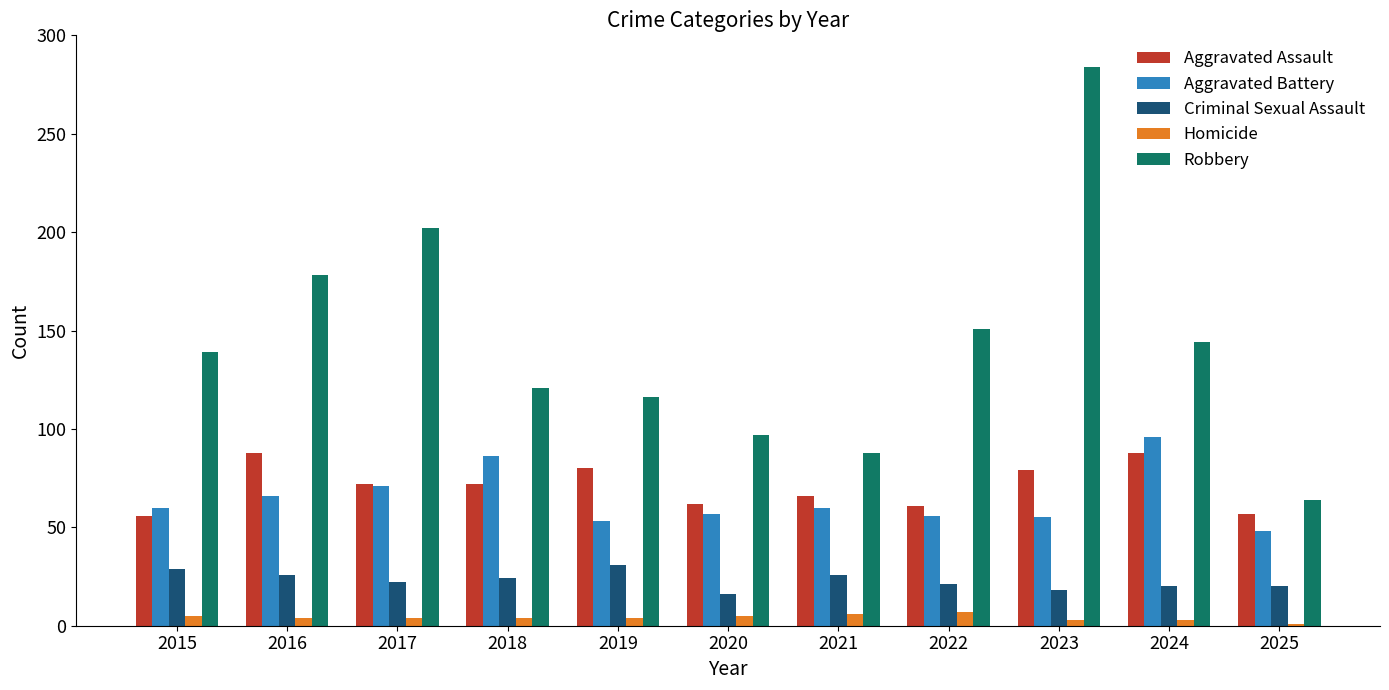

Rank the series by their maximum value, from lowest to highest.

Homicide, Criminal Sexual Assault, Aggravated Assault, Aggravated Battery, Robbery